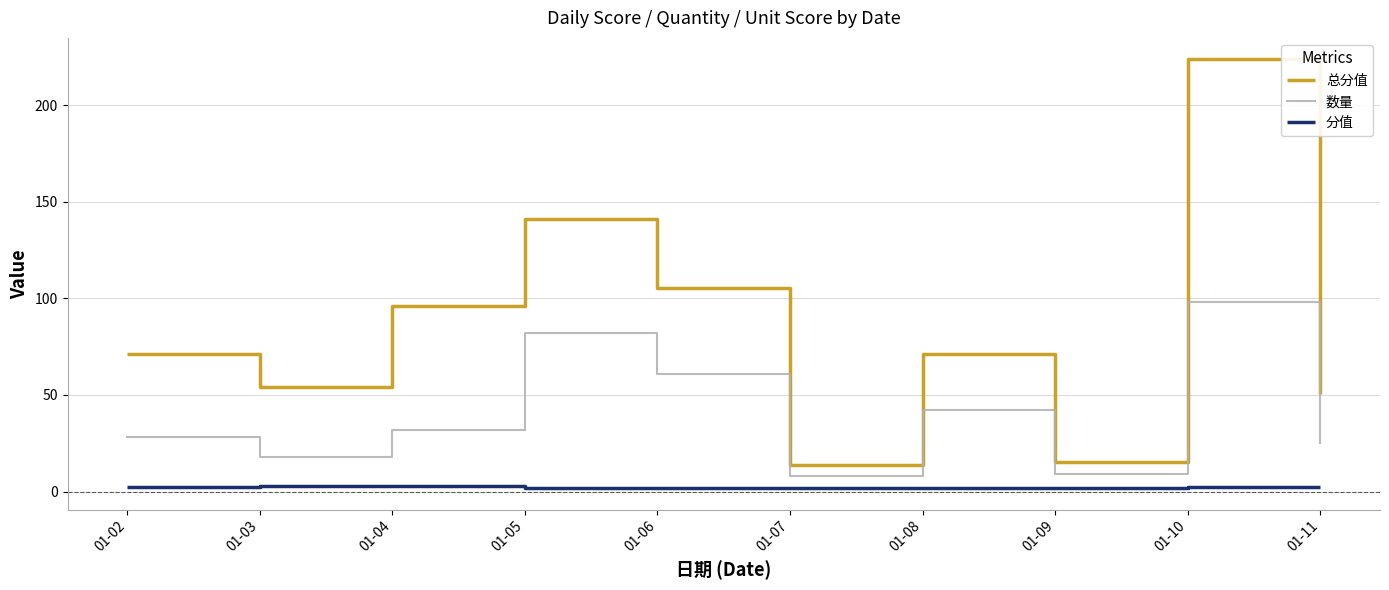

Rank the series at 01-05 from highest to lowest value.

总分值, 数量, 分值